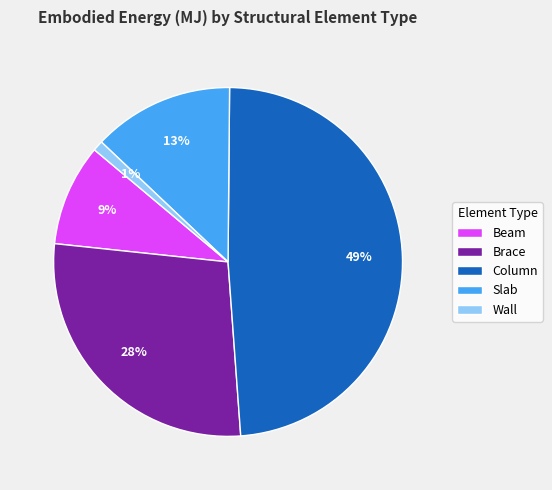

To the nearest percent, what percentage of the pie is Beam?

9%